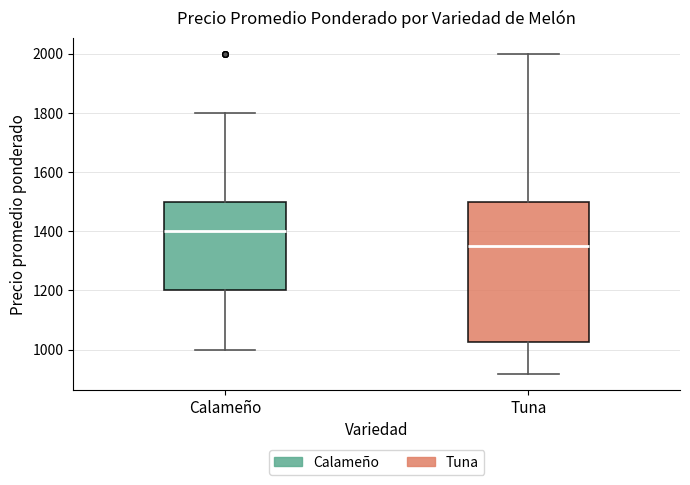

Reading left to right, read every box against the y-axis: the position of its median line, the range the box covers, and the ends of its whiskers. The values are not printed on the chart, so give them approximately, as read against the axis.

Calameño: median 1400, box 1200 to 1500, whiskers 1000 to 1800
Tuna: median 1360, box 1020 to 1500, whiskers 920 to 2000